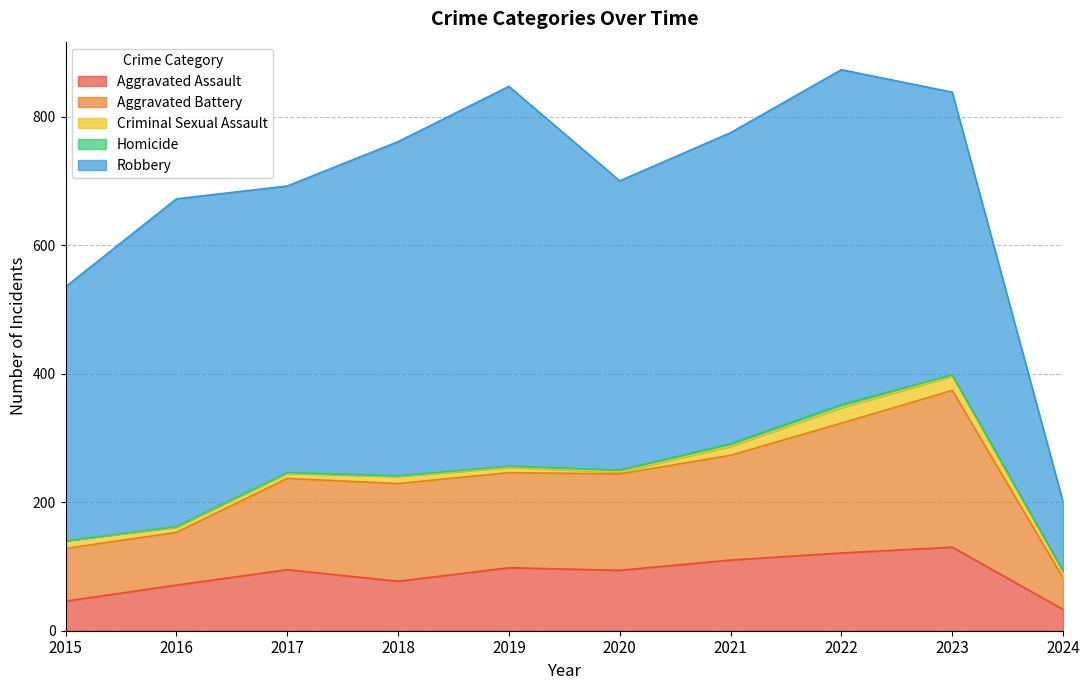

Which has a higher value, 2016 or 2023?

2023